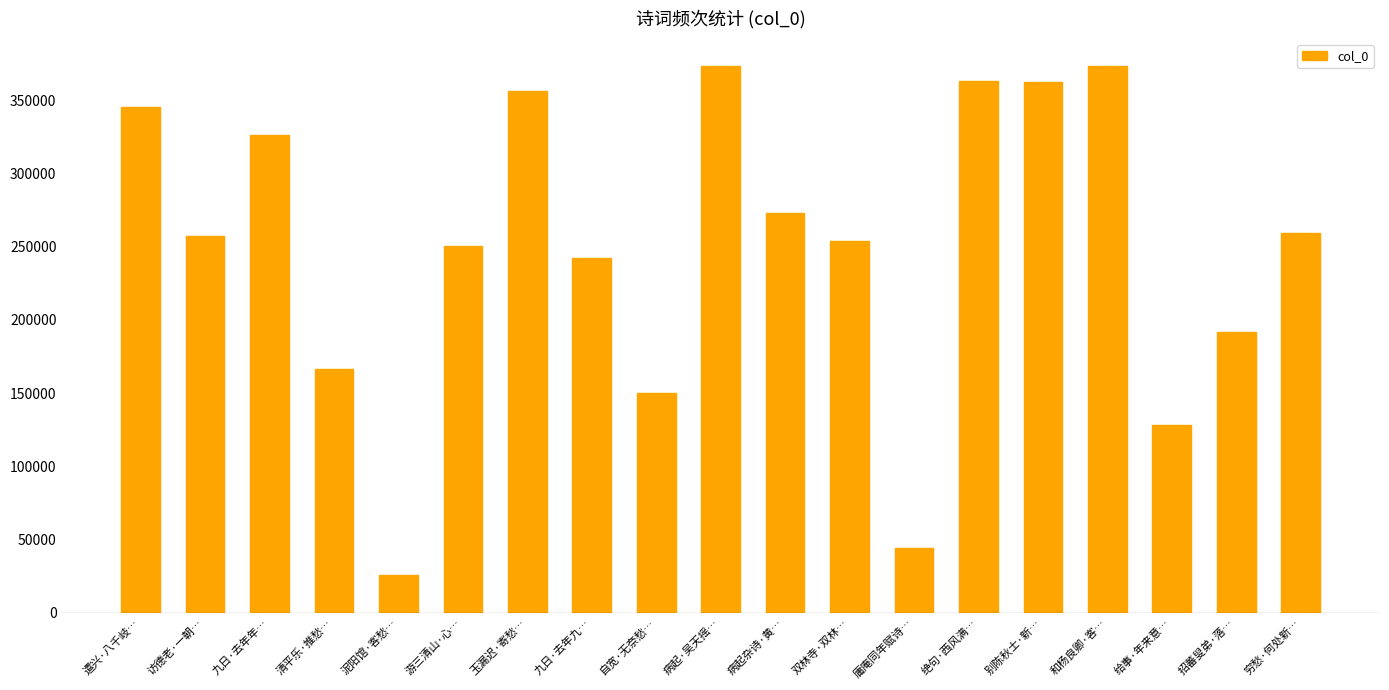

What is the minimum value shown in the chart?

26077